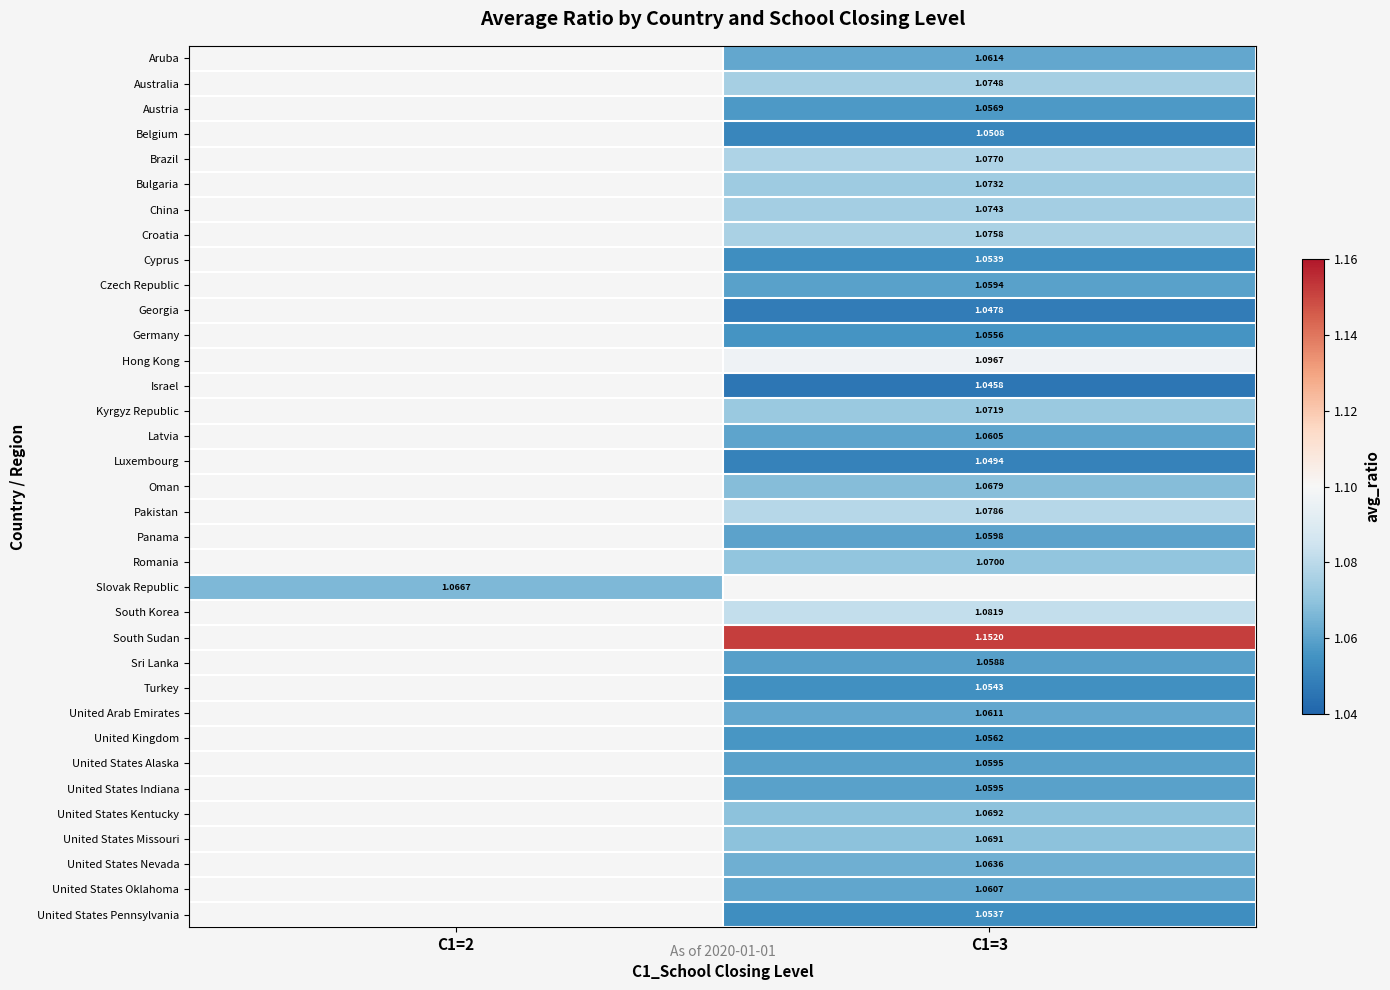

How many distinct data groups are displayed?

35